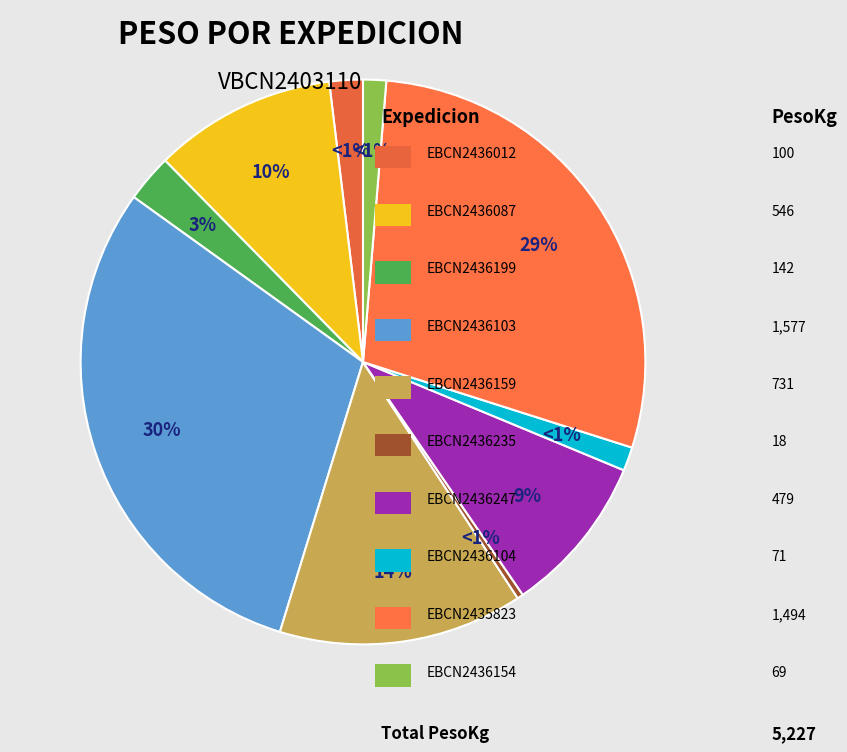

What is the change in value from EBCN2436012 to EBCN2436159?

+631